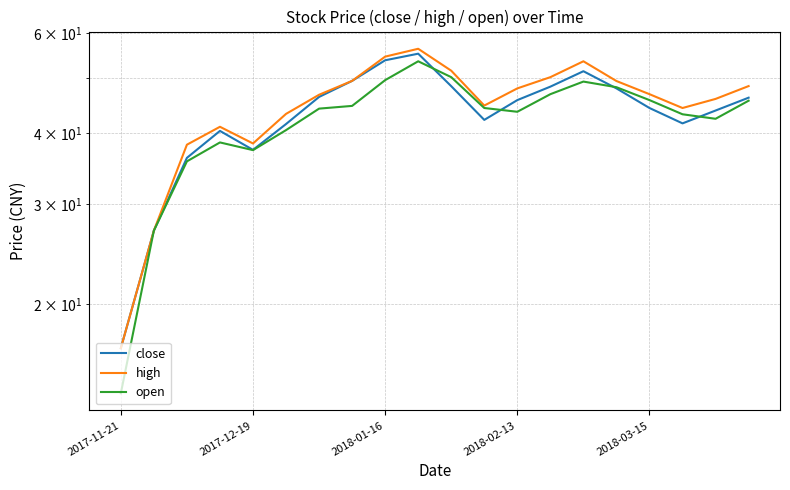

Read the open value at 6.

44.1